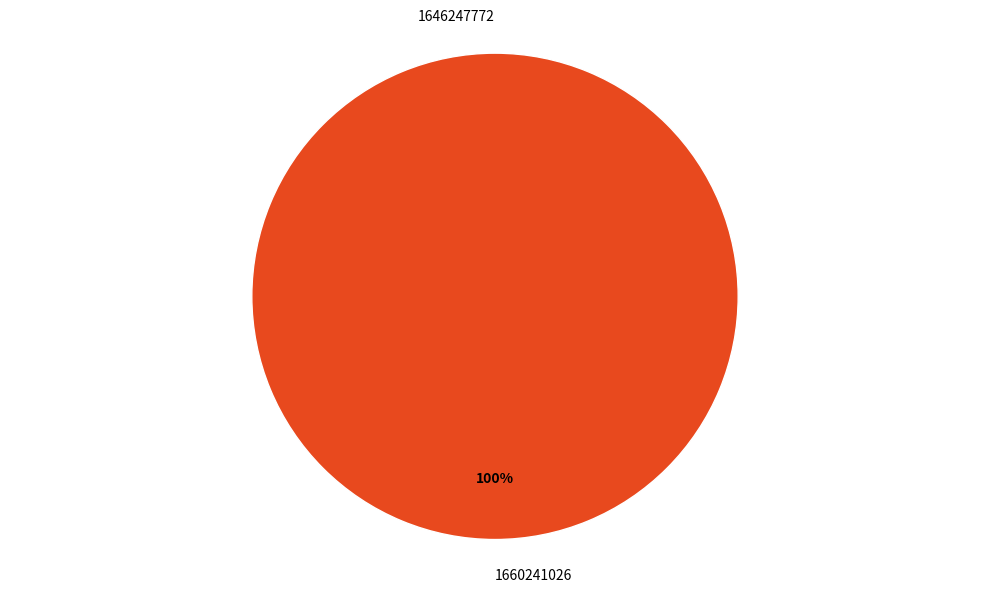

Which category has the biggest portion of the pie?

1660241026